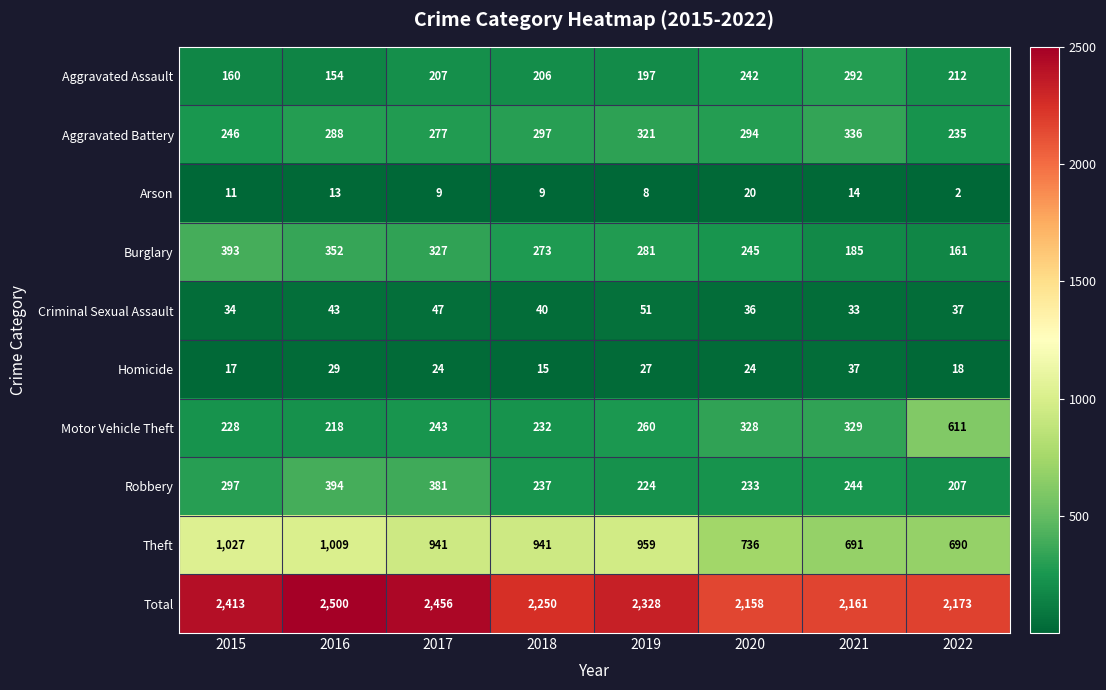

What is the approximate value of Theft at 2018, to the nearest 50?

950